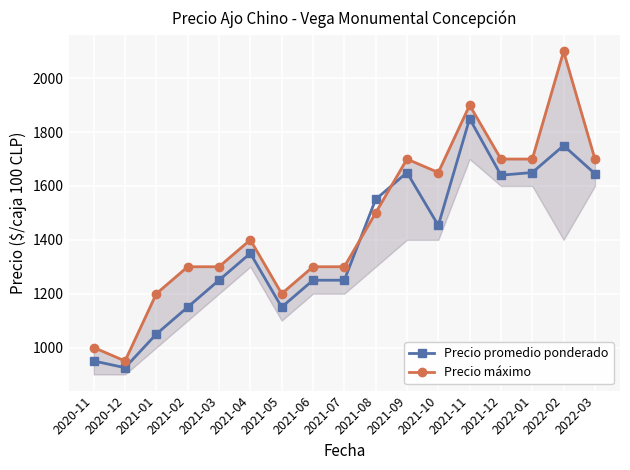

Reading left to right, transcribe all the data shown in this chart.

Precio promedio ponderado: 950.0	925.0	1050.0	1150.0	1250.0	1350.0	1150.0	1250.0	1250.0	1550.0	1650.0	1453.5	1850.0	1640.0	1650.0	1750.0	1645.5
Precio máximo: 1000.0	950.0	1200.0	1300.0	1300.0	1400.0	1200.0	1300.0	1300.0	1500.0	1700.0	1650.0	1900.0	1700.0	1700.0	2100.0	1700.0